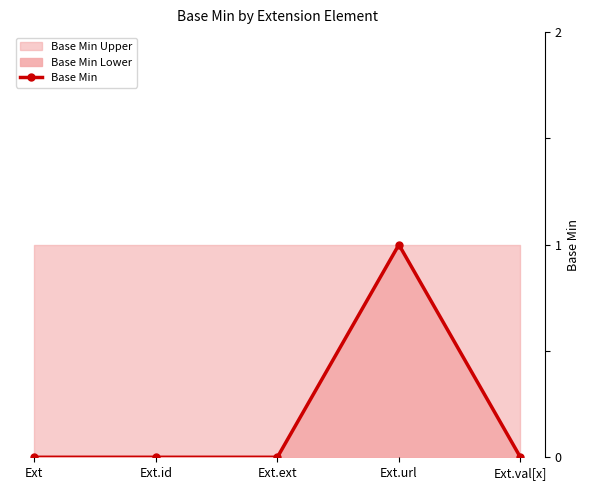

What is the difference between the maximum and second lowest values?

1